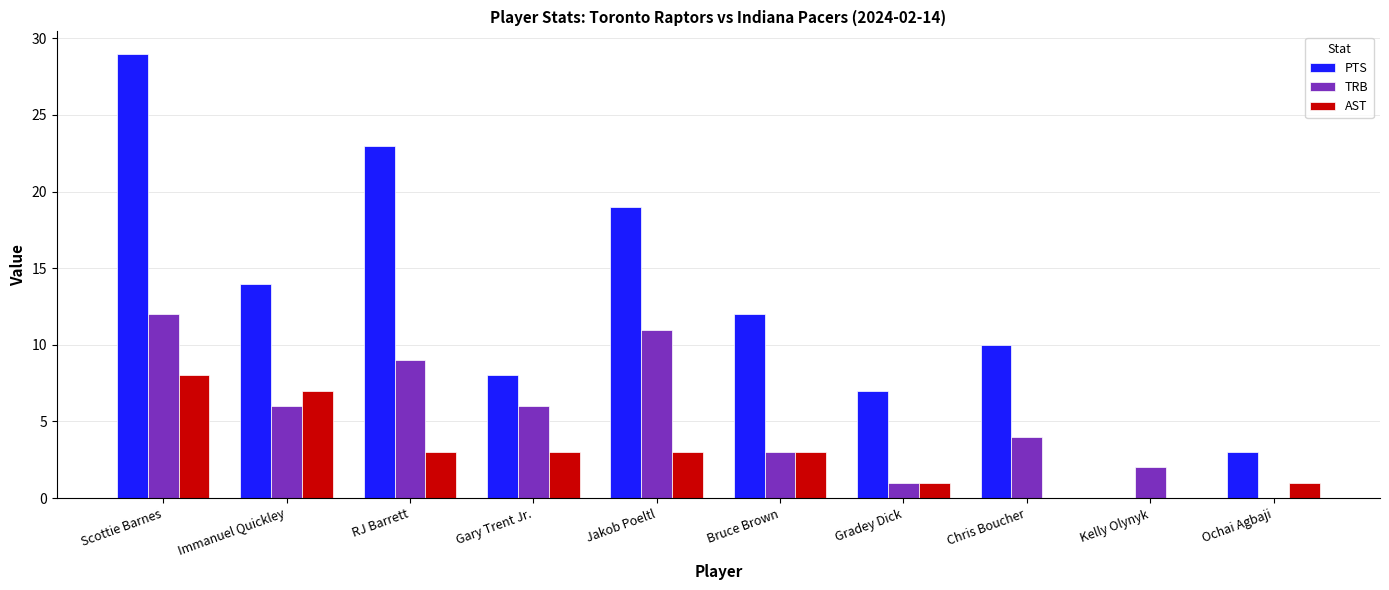

What is the highest value of the TRB series?

12